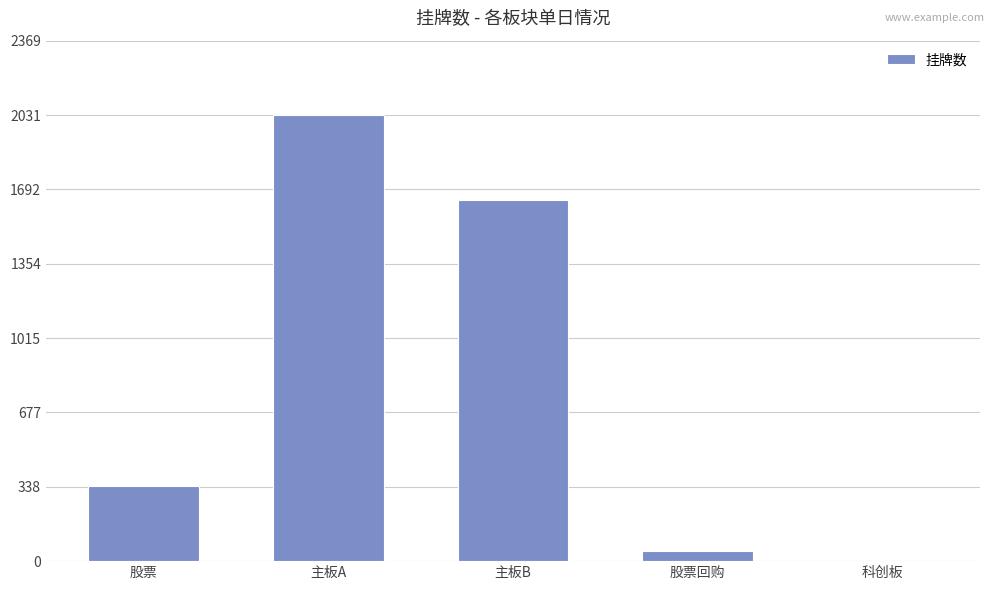

What is the sum of all values?

4062